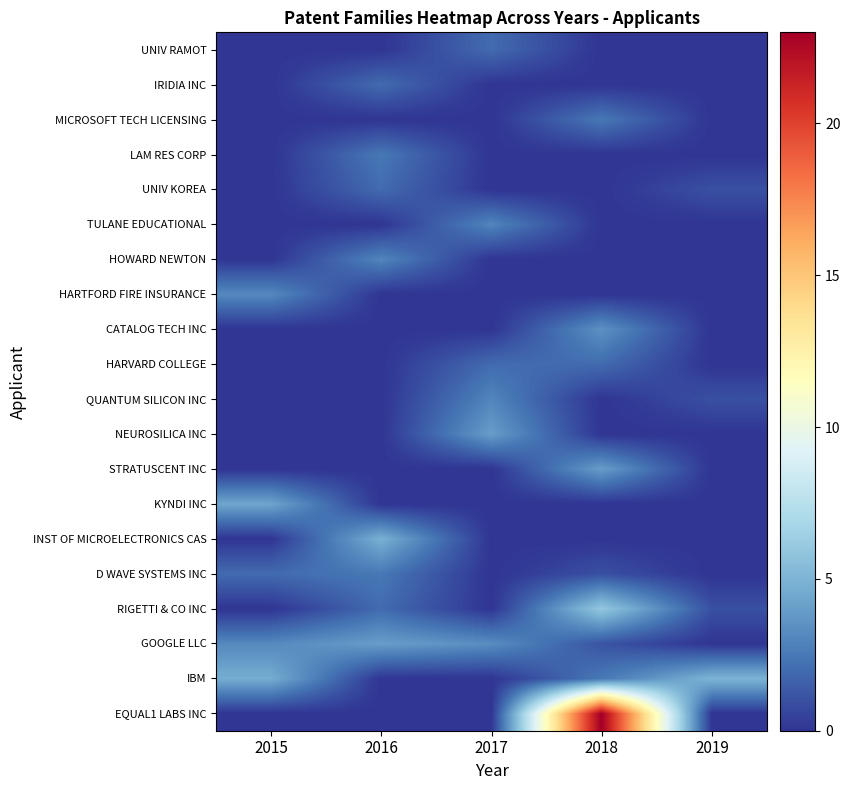

Reading left to right, transcribe all the data shown in this chart.

EQUAL1 LABS INC: 2015=0.0	2016=0.0	2017=0.0	2018=23.0	2019=0.0
IBM: 2015=4.7	2016=0.0	2017=0.0	2018=2.5	2019=5.0
GOOGLE LLC: 2015=3.2	2016=4.0	2017=3.3	2018=1.1	2019=0.0
RIGETTI & CO INC: 2015=0.0	2016=2.0	2017=0.0	2018=6.0	2019=1.0
D WAVE SYSTEMS INC: 2015=2.0	2016=2.5	2017=0.0	2018=1.0	2019=0.0
INST OF MICROELECTRONICS CAS: 2015=0.0	2016=4.8	2017=0.0	2018=0.0	2019=0.0
KYNDI INC: 2015=4.3	2016=0.0	2017=0.0	2018=0.0	2019=0.0
STRATUSCENT INC: 2015=0.0	2016=0.0	2017=0.0	2018=4.0	2019=0.0
NEUROSILICA INC: 2015=0.0	2016=0.0	2017=4.0	2018=0.0	2019=0.0
QUANTUM SILICON INC: 2015=0.0	2016=0.0	2017=3.0	2018=0.0	2019=1.0
HARVARD COLLEGE: 2015=0.0	2016=0.0	2017=2.0	2018=2.0	2019=0.0
CATALOG TECH INC: 2015=0.0	2016=0.0	2017=0.0	2018=3.5	2019=0.0
HARTFORD FIRE INSURANCE: 2015=3.2	2016=0.0	2017=0.0	2018=0.0	2019=0.0
HOWARD NEWTON: 2015=0.0	2016=3.0	2017=0.0	2018=0.0	2019=0.0
TULANE EDUCATIONAL: 2015=0.0	2016=0.0	2017=3.0	2018=0.0	2019=0.0
UNIV KOREA: 2015=0.0	2016=2.0	2017=0.0	2018=0.0	2019=1.0
LAM RES CORP: 2015=0.0	2016=2.5	2017=0.0	2018=0.0	2019=0.0
MICROSOFT TECH LICENSING: 2015=0.0	2016=0.0	2017=0.0	2018=2.5	2019=0.0
IRIDIA INC: 2015=0.0	2016=2.0	2017=0.0	2018=0.0	2019=0.0
UNIV RAMOT: 2015=0.0	2016=0.0	2017=2.0	2018=0.0	2019=0.0